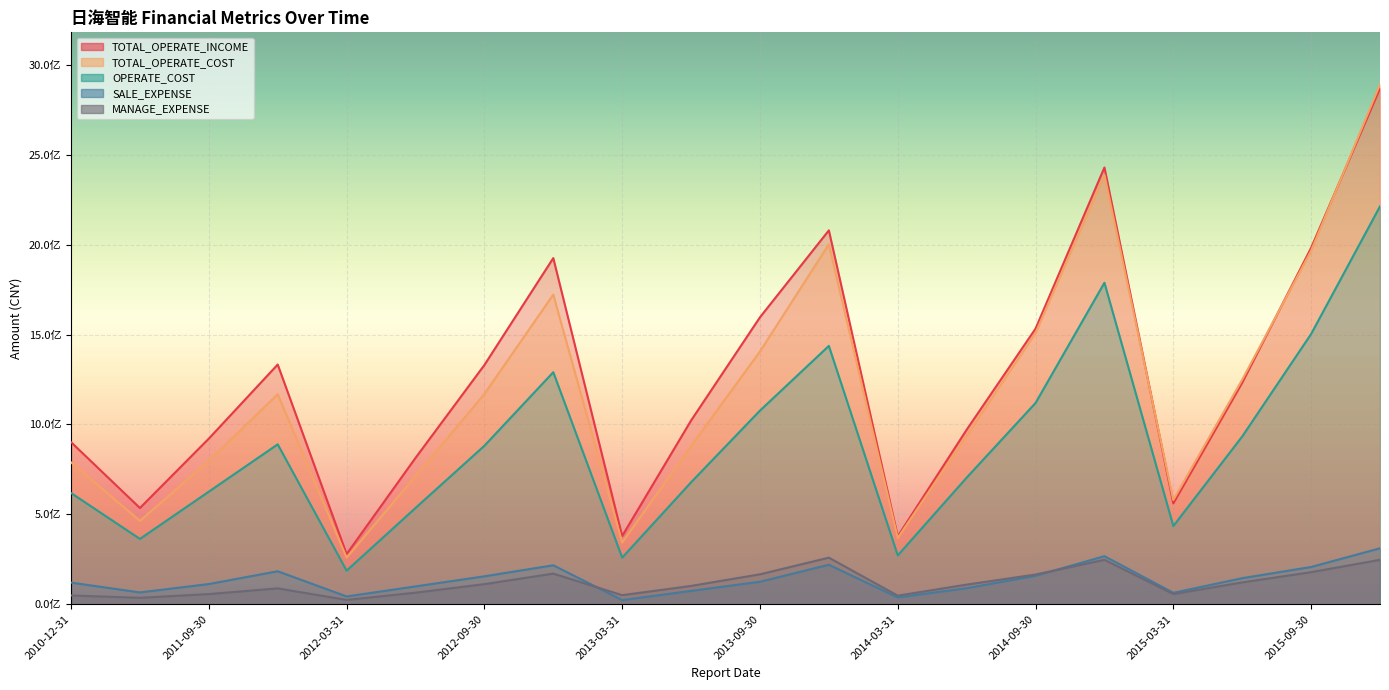

Read the TOTAL_OPERATE_COST value at 2014-06-30.

937380536.8